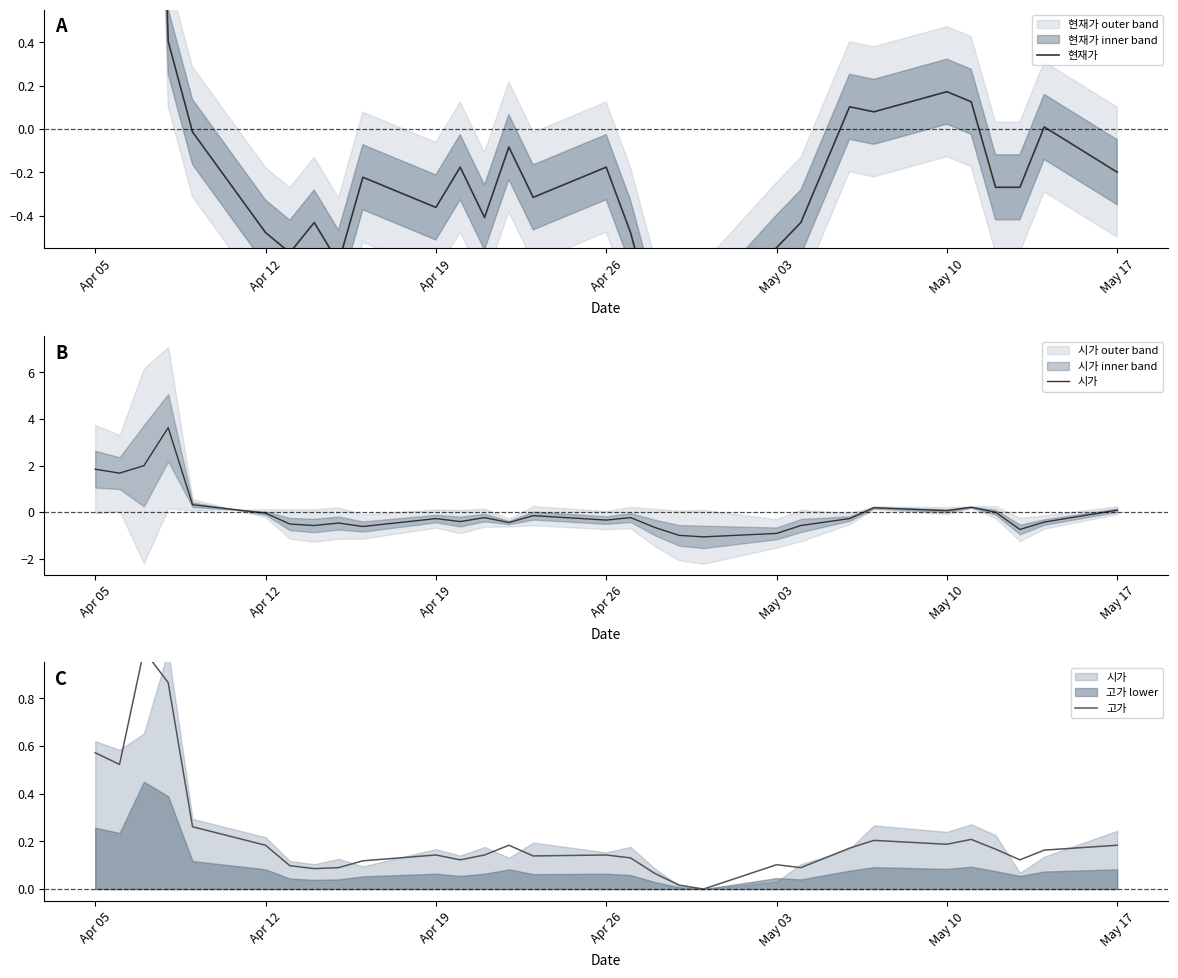

How many data points in 현재가 are above 0?

9